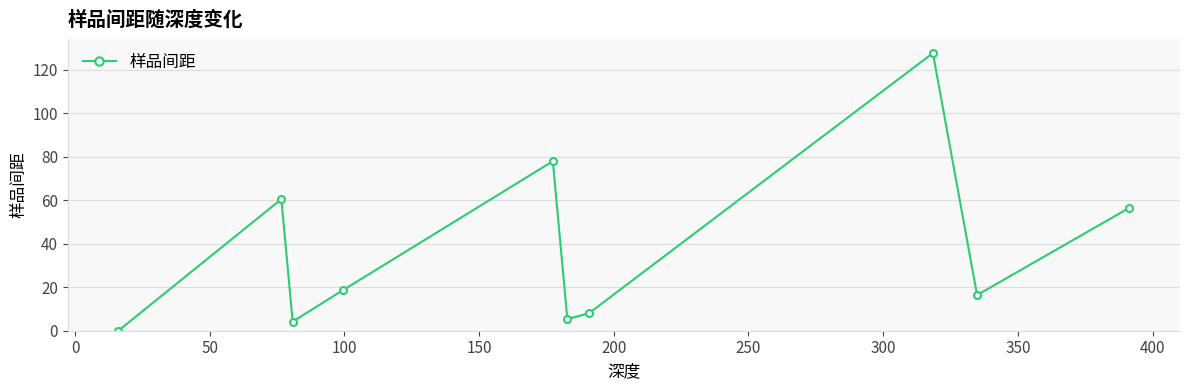

What is the average value?

37.5